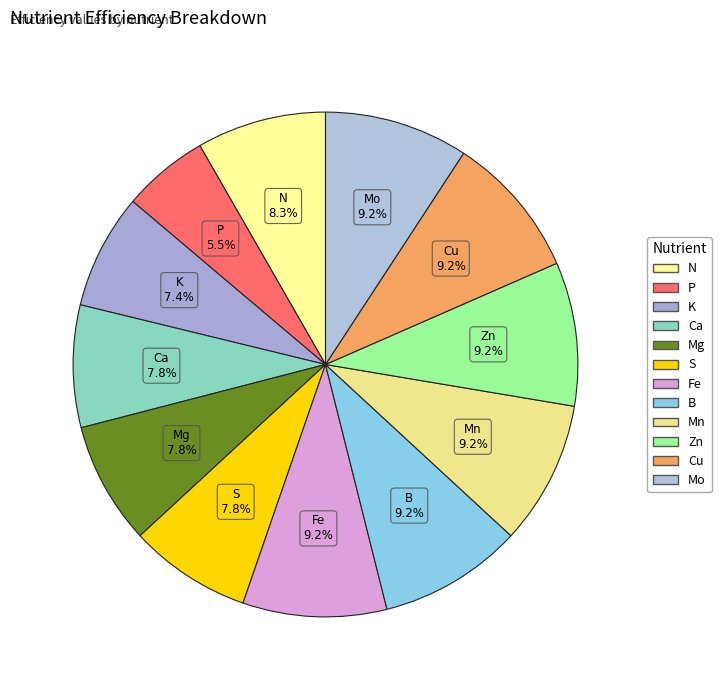

Is there a majority slice in this chart?

No